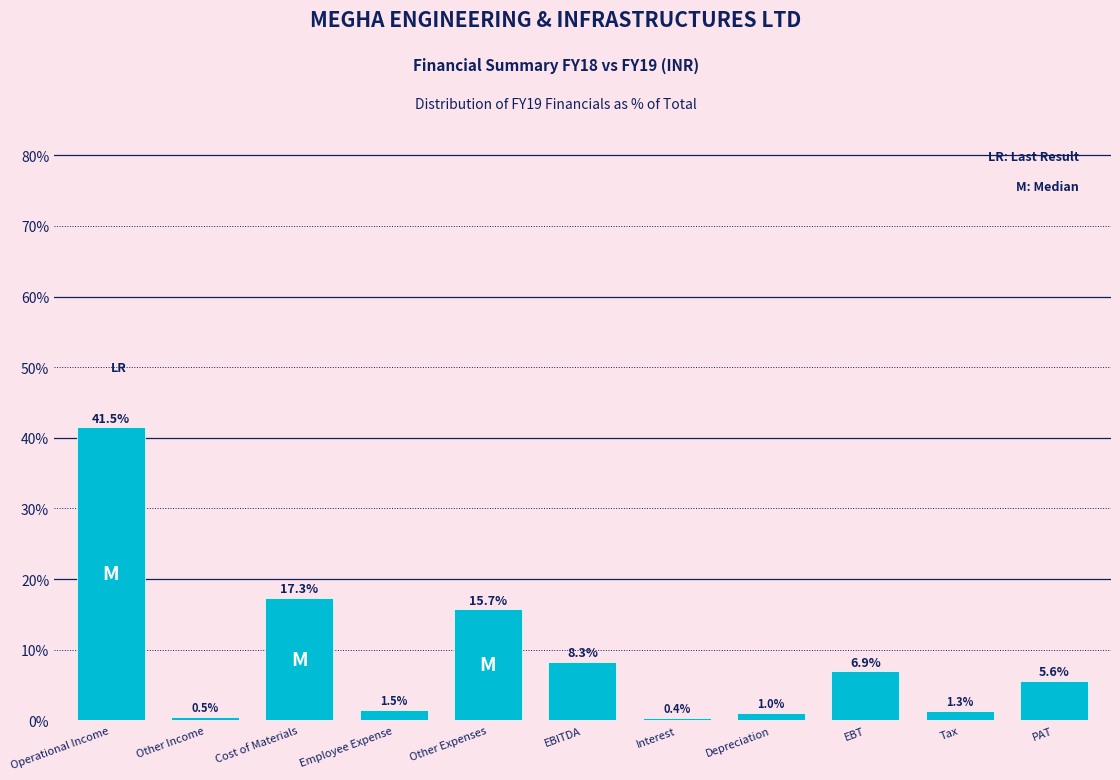

Reading right to left, transcribe all the data shown in this chart.

5.6	1.3	6.9	1.0	0.4	8.3	15.7	1.5	17.3	0.5	41.5